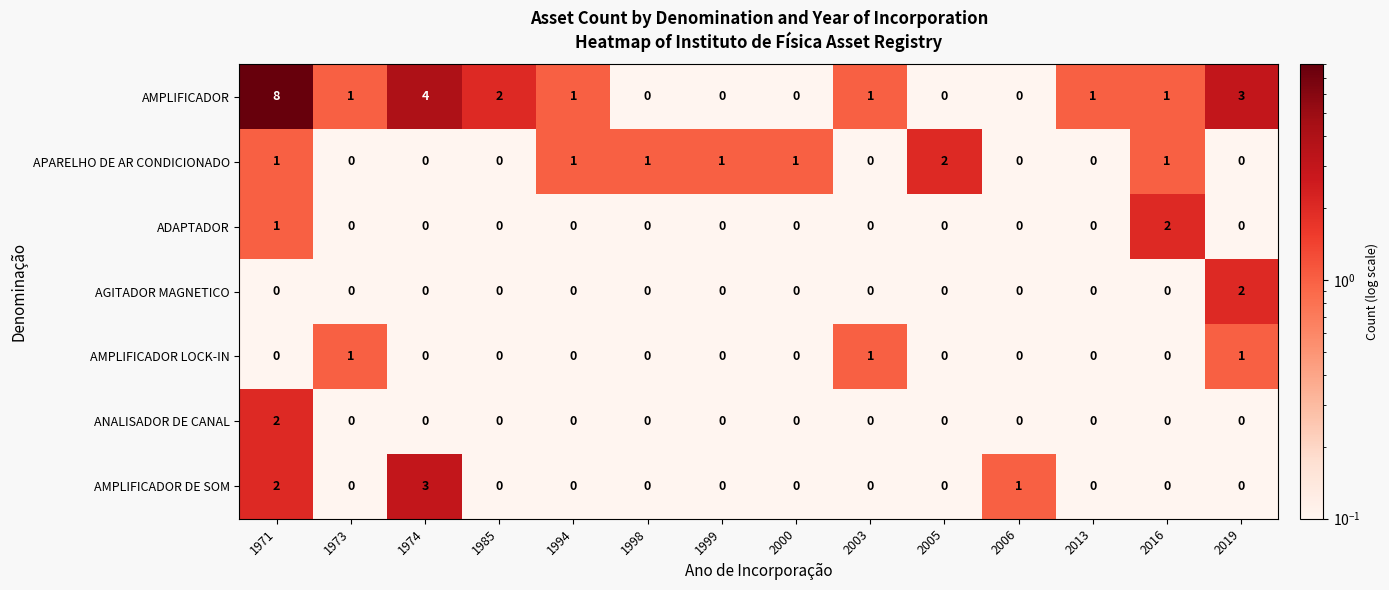

Which series has the largest range (max minus min)?

AMPLIFICADOR